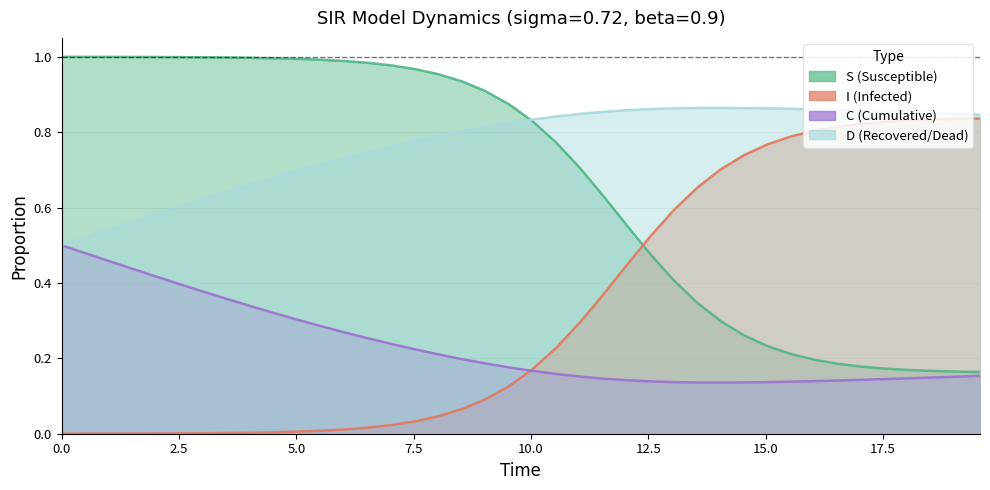

True or false: D has more than 2 interior local peaks.

False